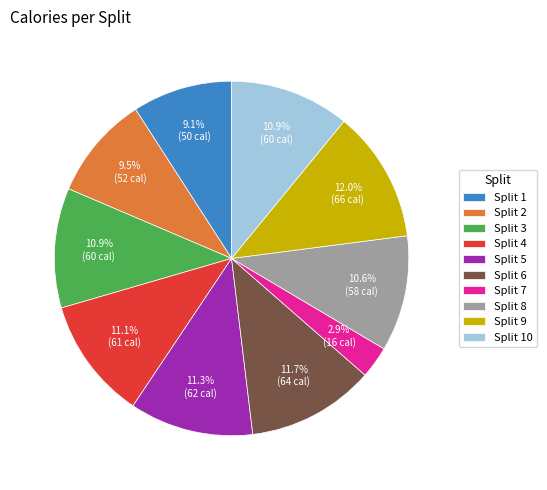

To the nearest percent, what portion does Split 1 represent?

9%